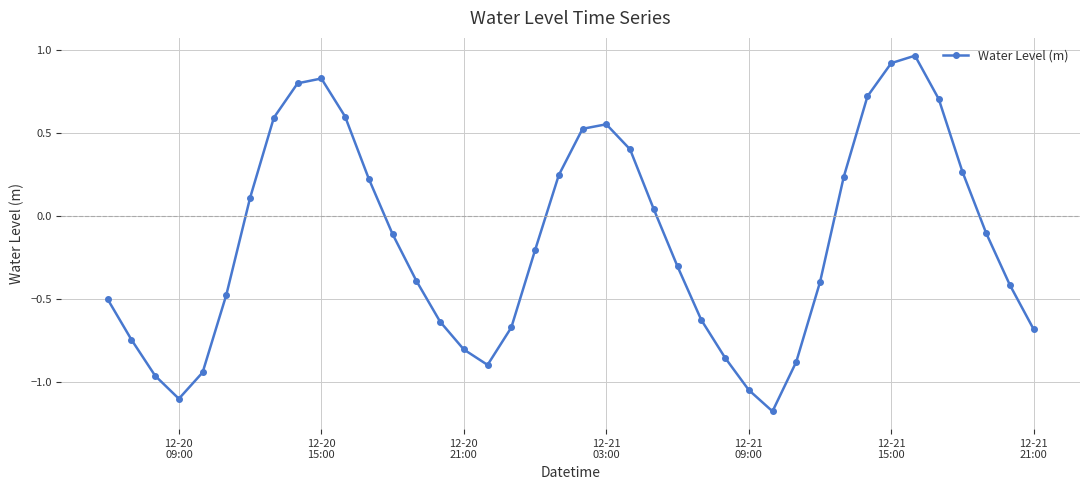

True or false: there are more than 0 points higher than both neighbors.

True